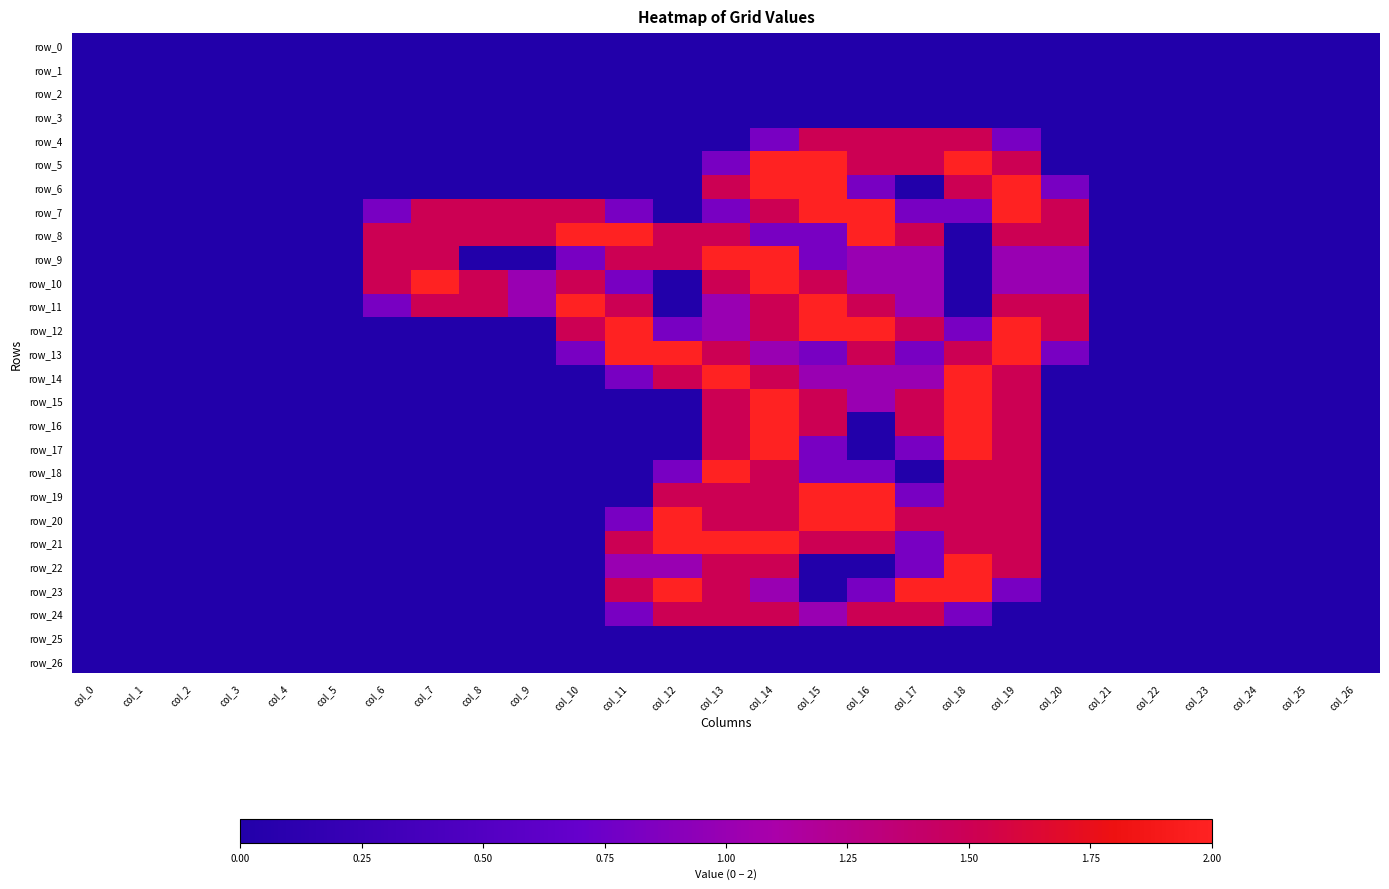

What is the average value of the row_10 series?

0.6